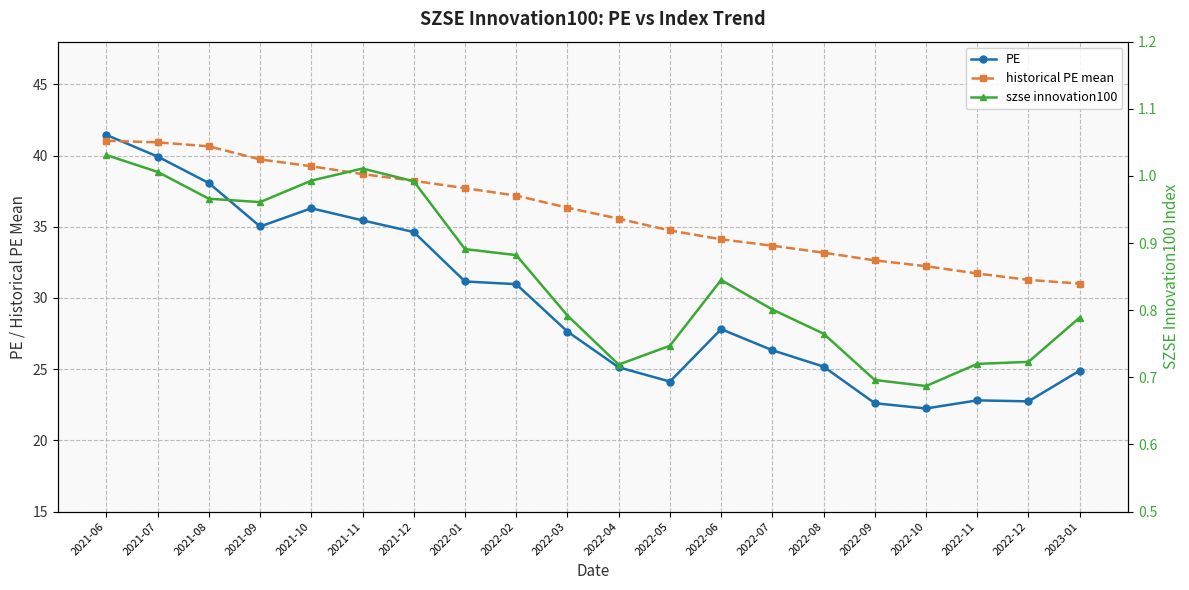

Which series has the largest range (max minus min)?

PE